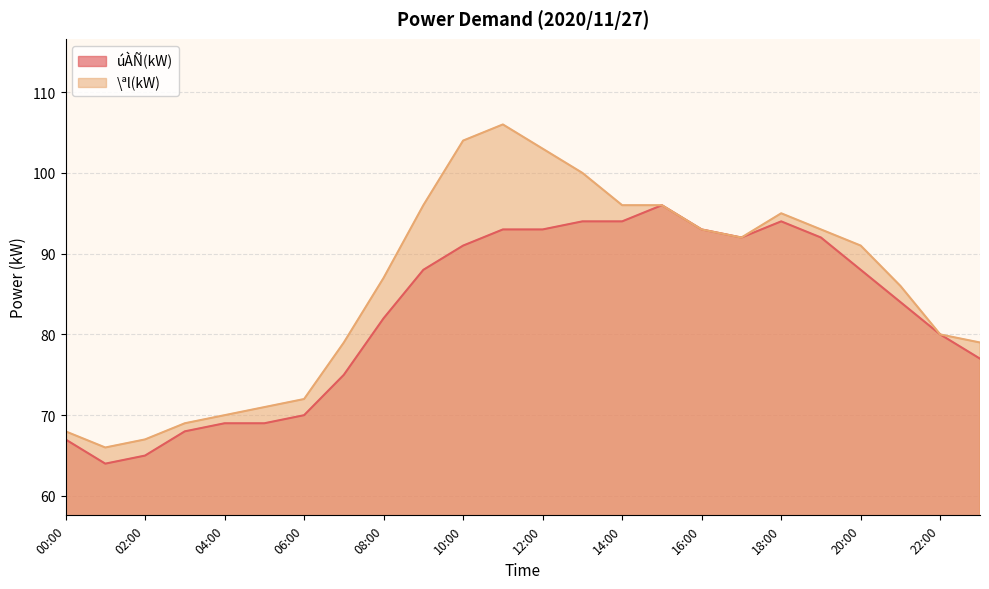

Between 07:00 and 11:00, which is larger?

11:00